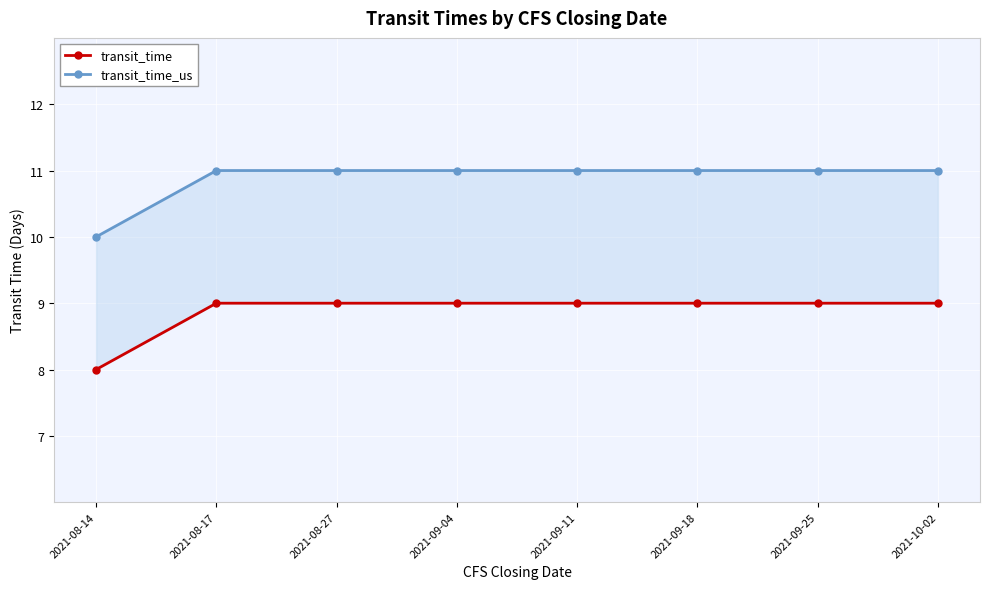

Which series has the largest range (max minus min)?

transit_time